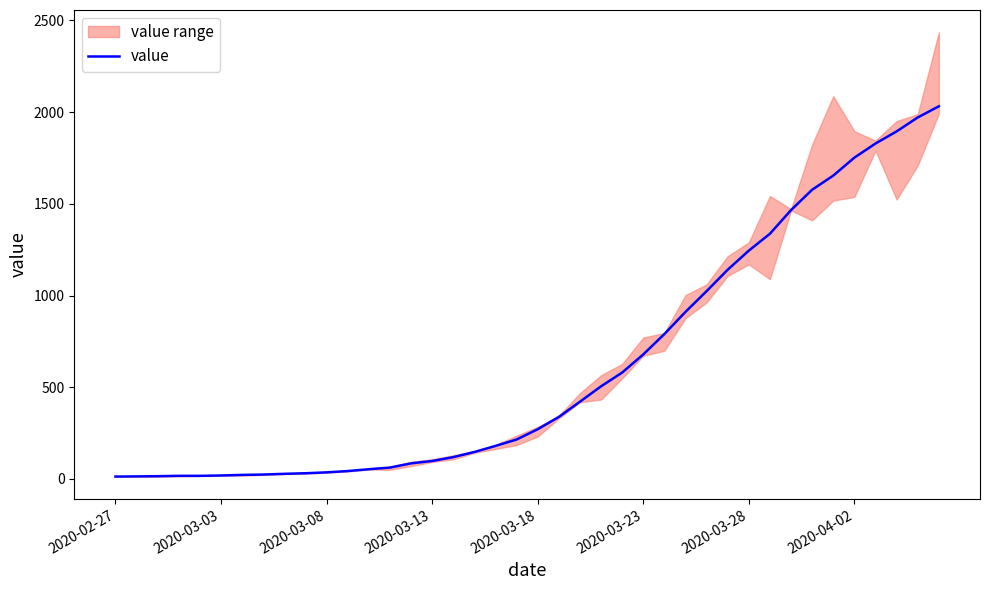

What is the smallest value displayed?

13